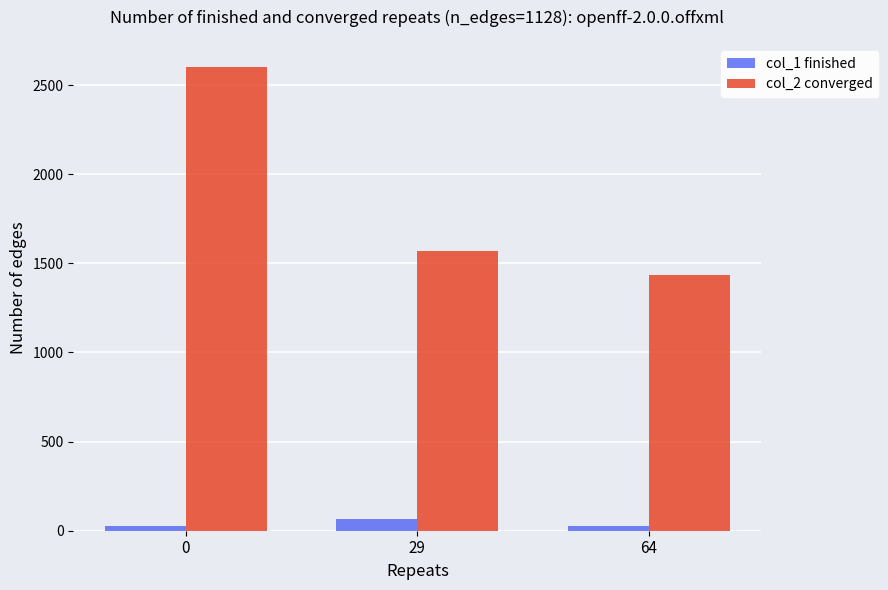

Is it true that col_2 converged equals 2196 at 29?

False